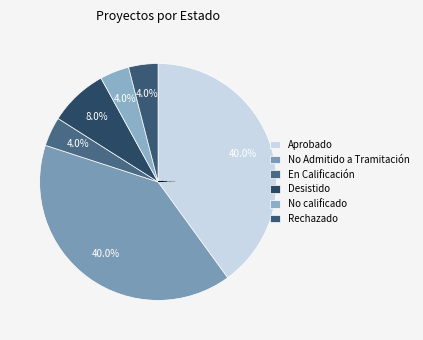

Does any single category account for the majority?

No